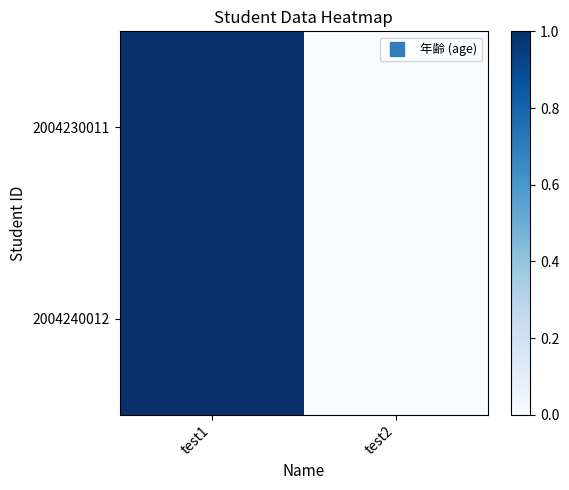

Reading right to left, transcribe all the data shown in this chart.

2004230011: test2=0	test1=1
2004240012: test2=0	test1=1